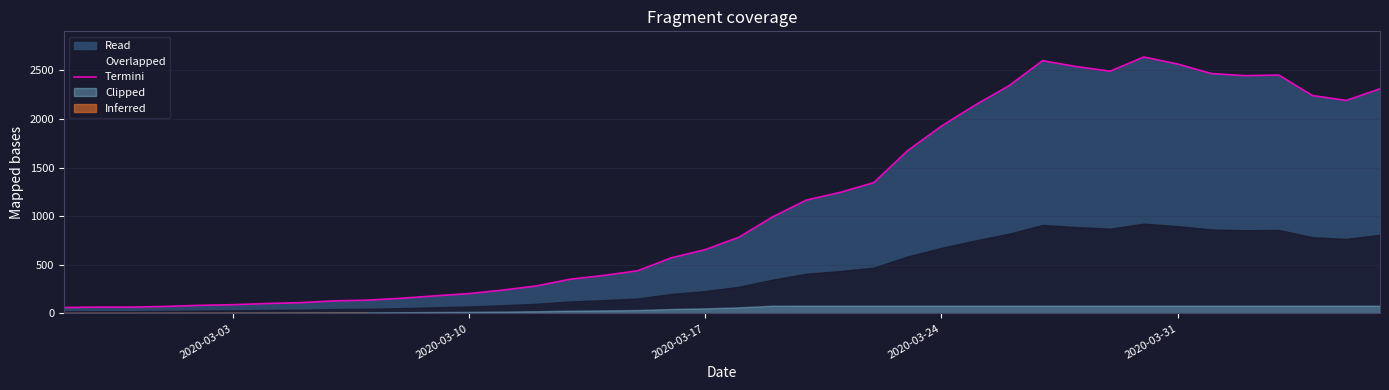

What is the highest value of the Termini series?

2638